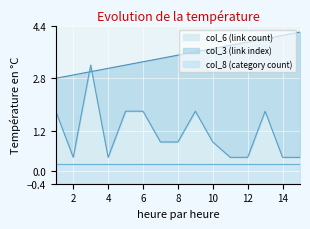

True or false: col_6 (link count) and col_3 (link index) cross at least once.

True